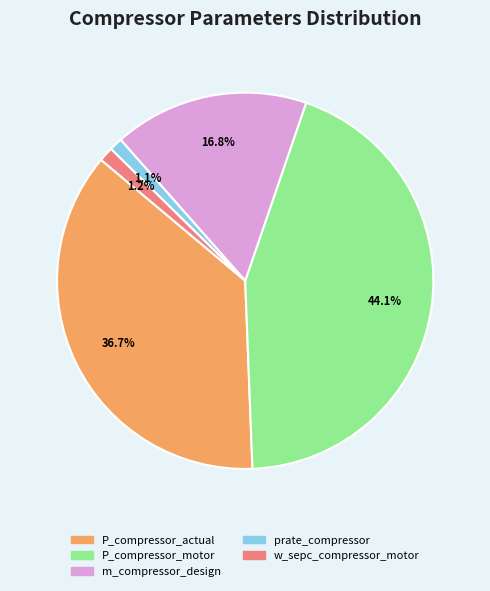

To the nearest percent, what is the average slice percentage?

20%